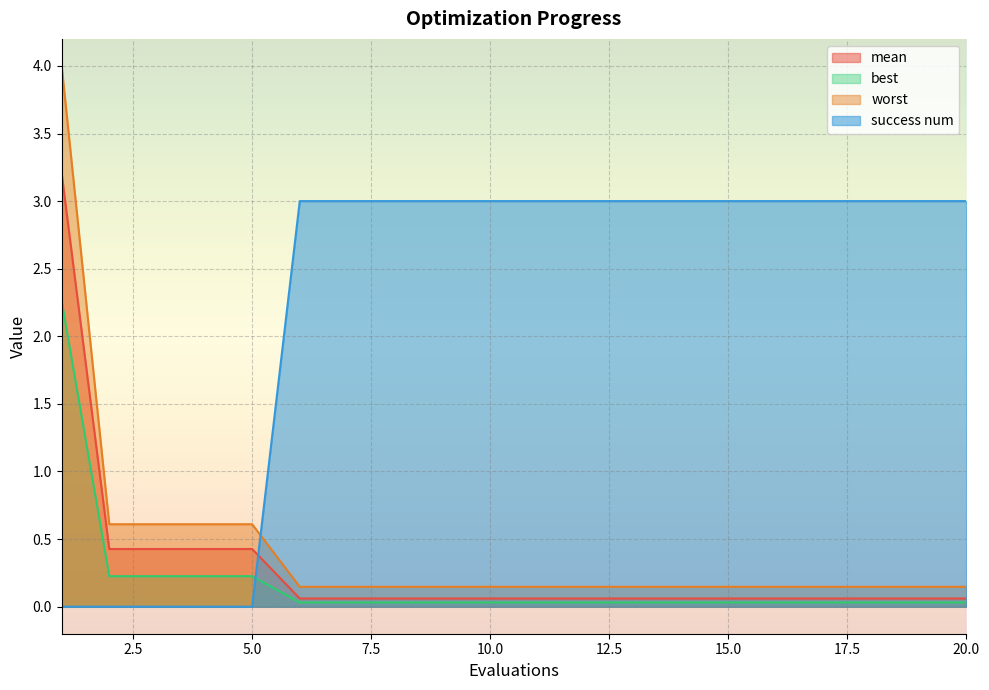

True or false: best and mean cross at least once.

False